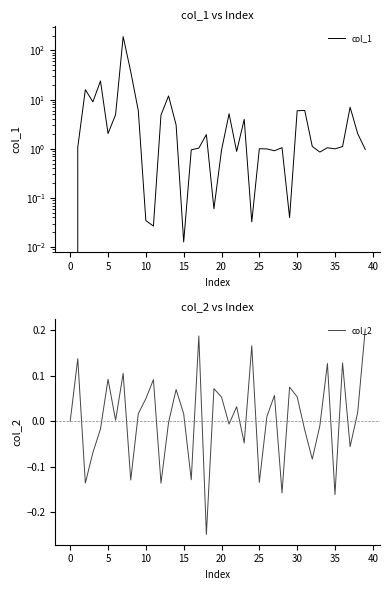

What are all the series names shown in the legend?

col_1, col_2